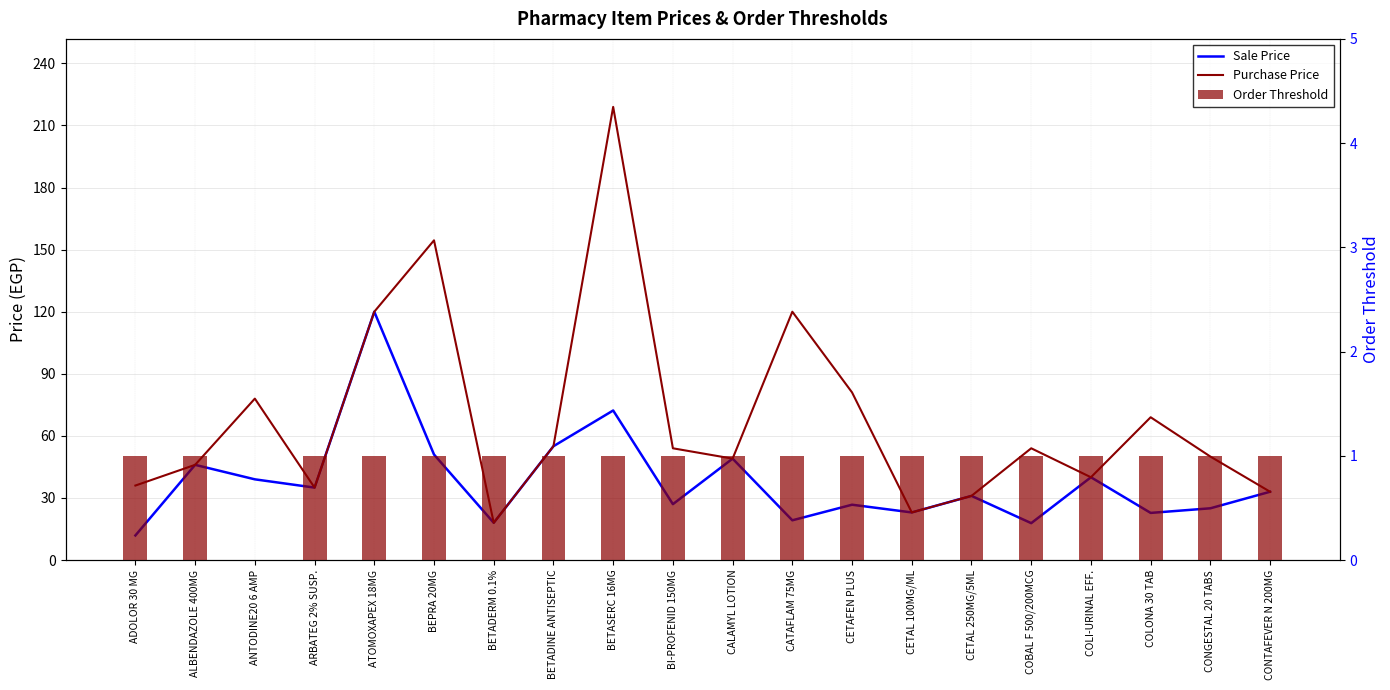

At which label does Purchase Price first exceed 54?

ANTODINE20 6 AMP